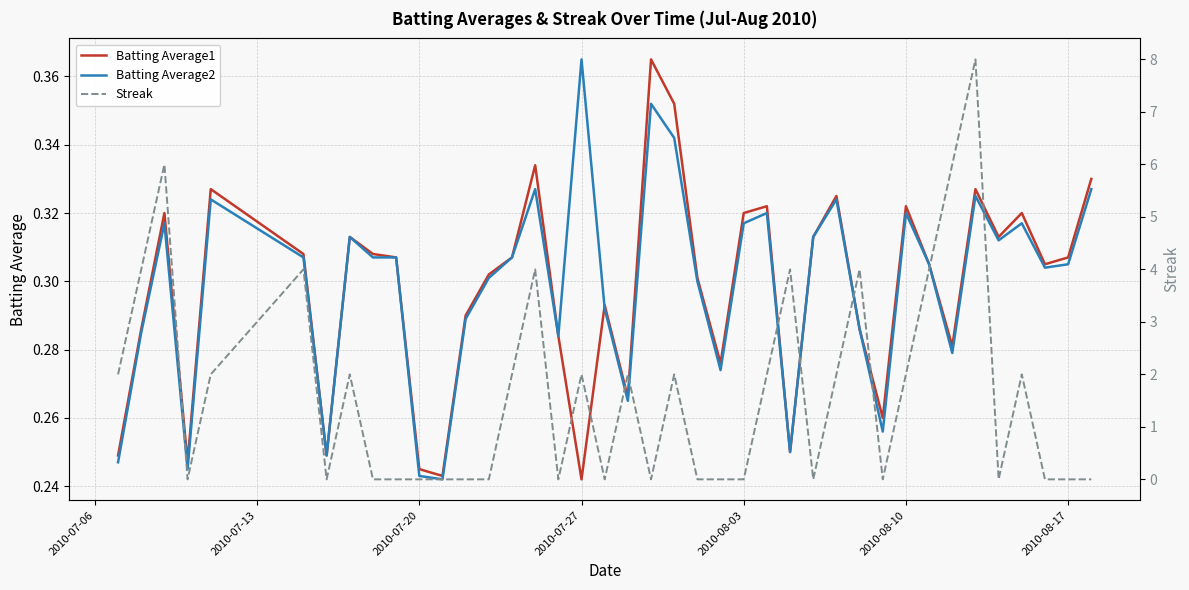

How many lines are shown in the chart?

3